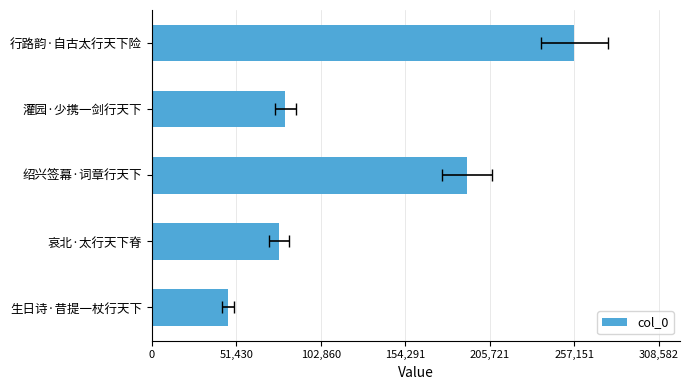

What is the greatest value displayed?

257152